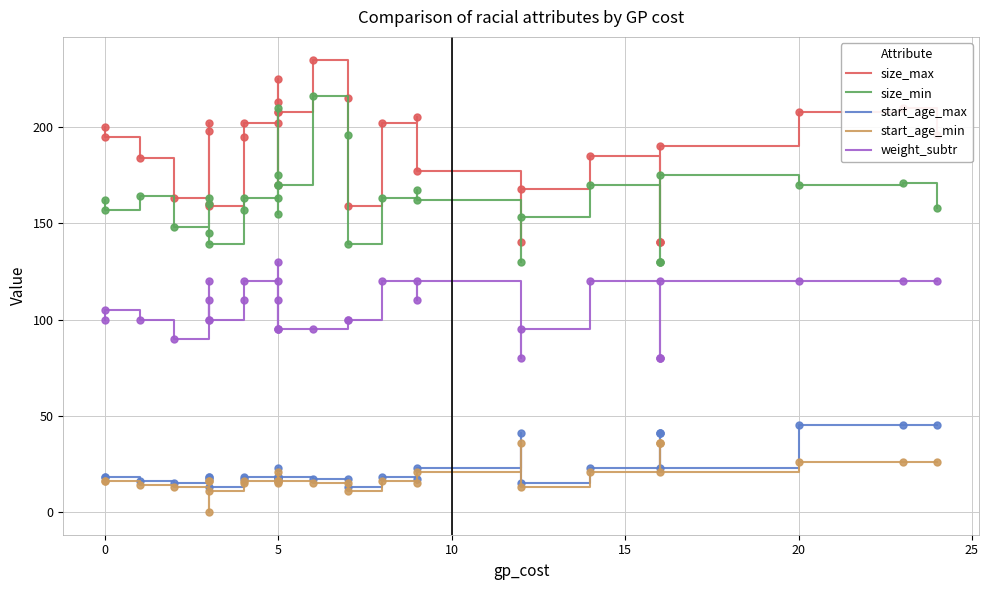

Which series has the largest total across all categories?

size_max